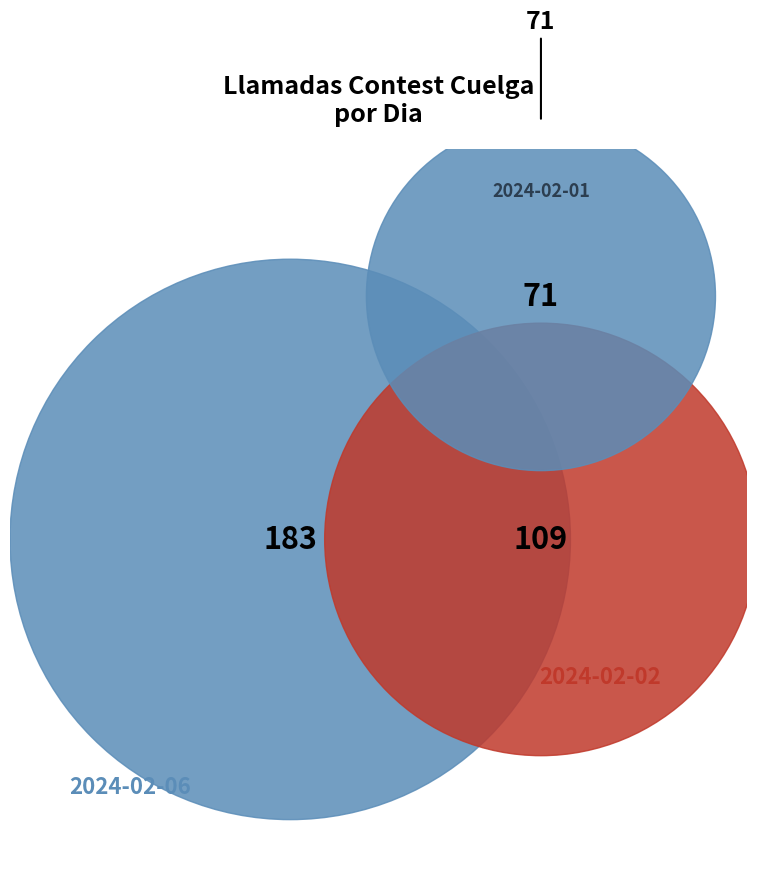

How many segments does this pie chart have?

3